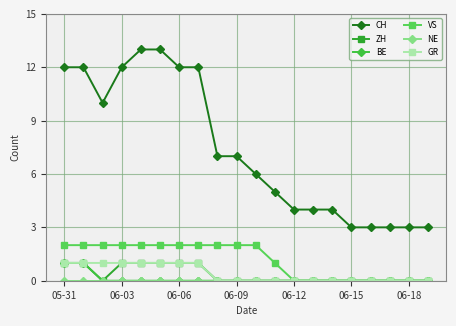

True or false: ZH and CH cross at least once.

False